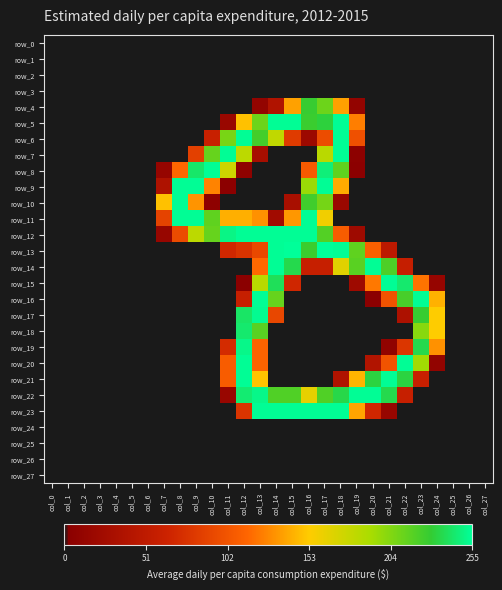

The value of row_17 at col_8 is 137. True or false?

False